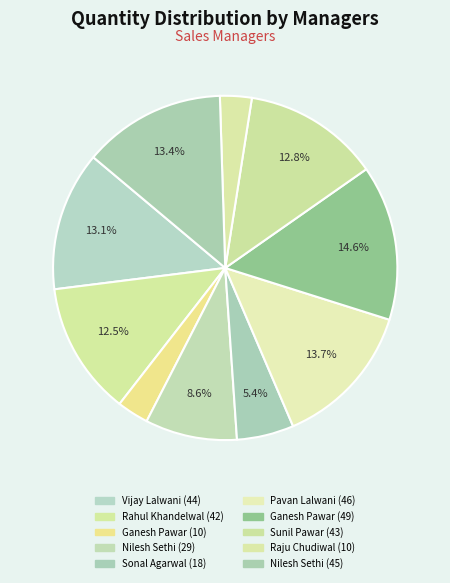

Count the number of slices in the pie.

10